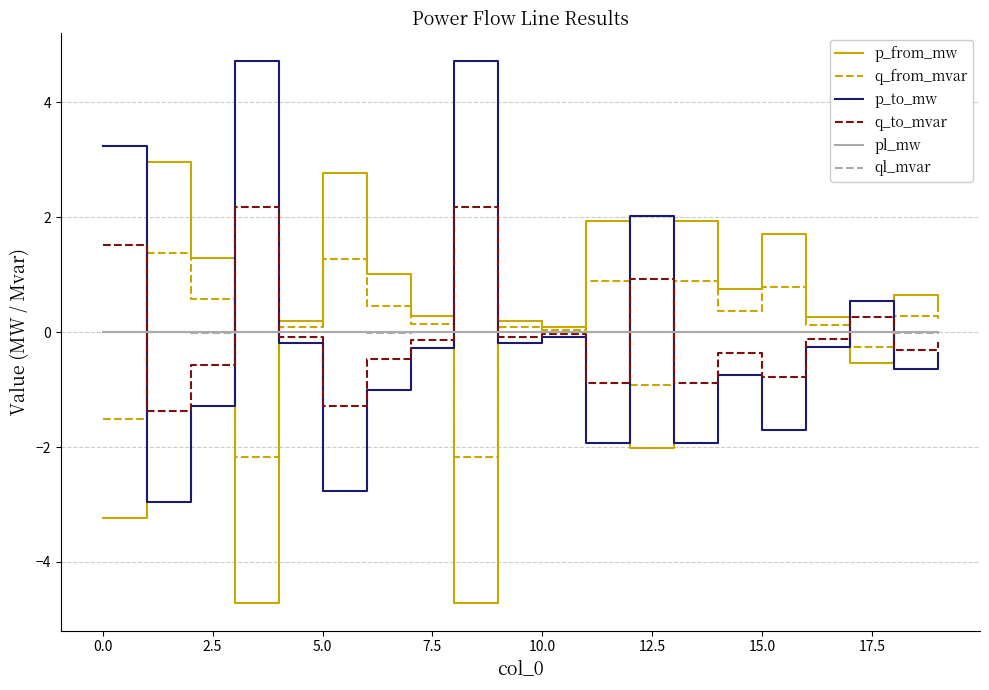

What is the lowest value of the p_from_mw series?

-4.7